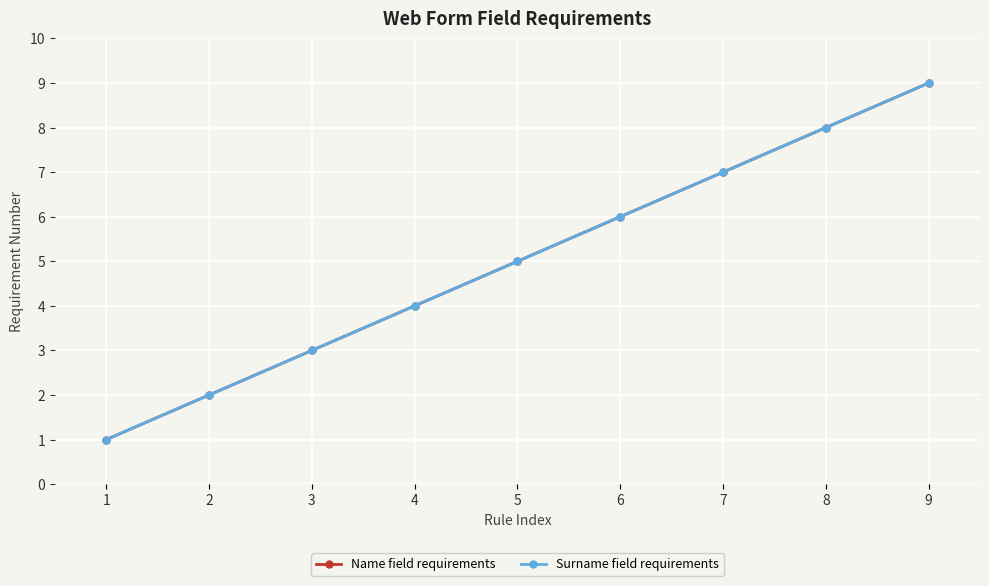

What is the total value across all series at 2?

4